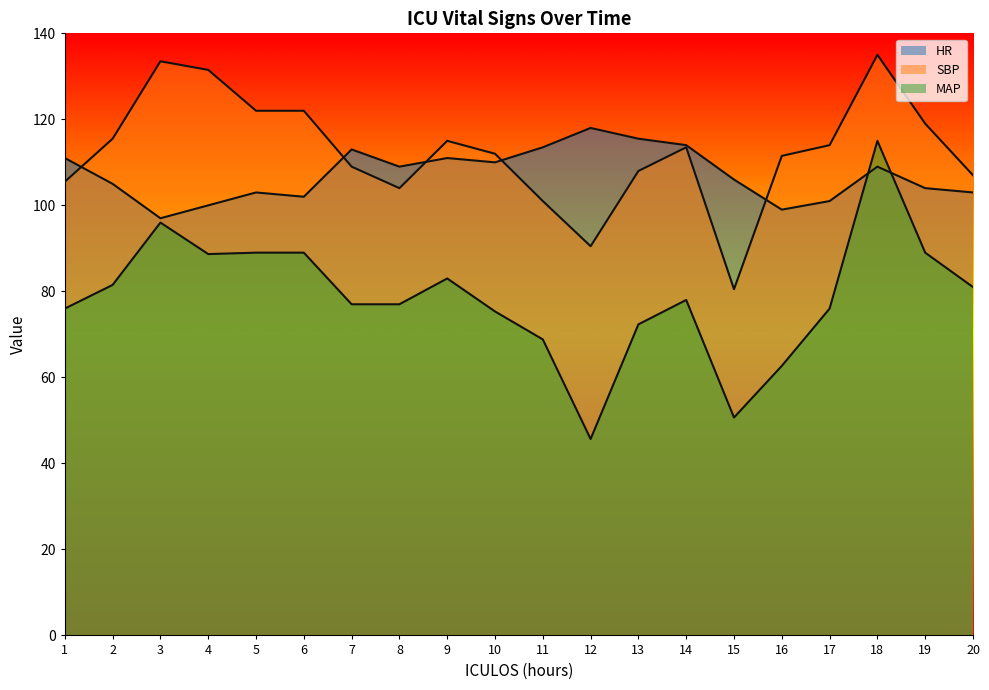

How many series are shown in this chart?

3